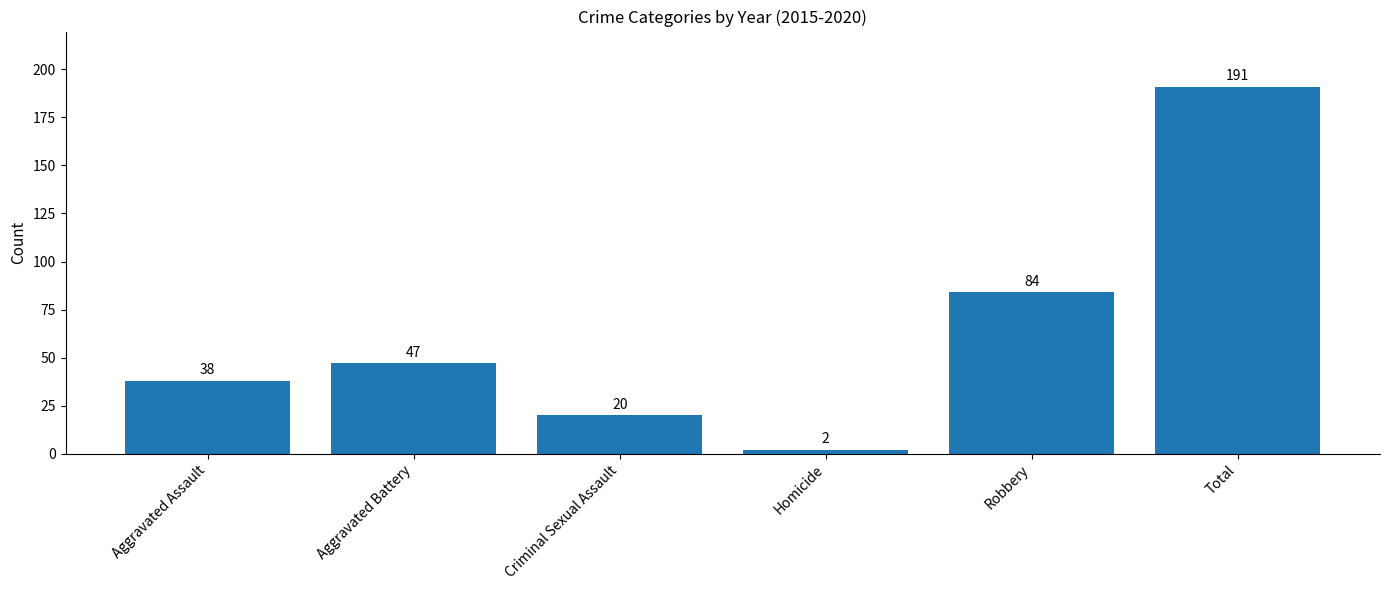

What is the difference between the values at Aggravated Assault and Homicide?

36